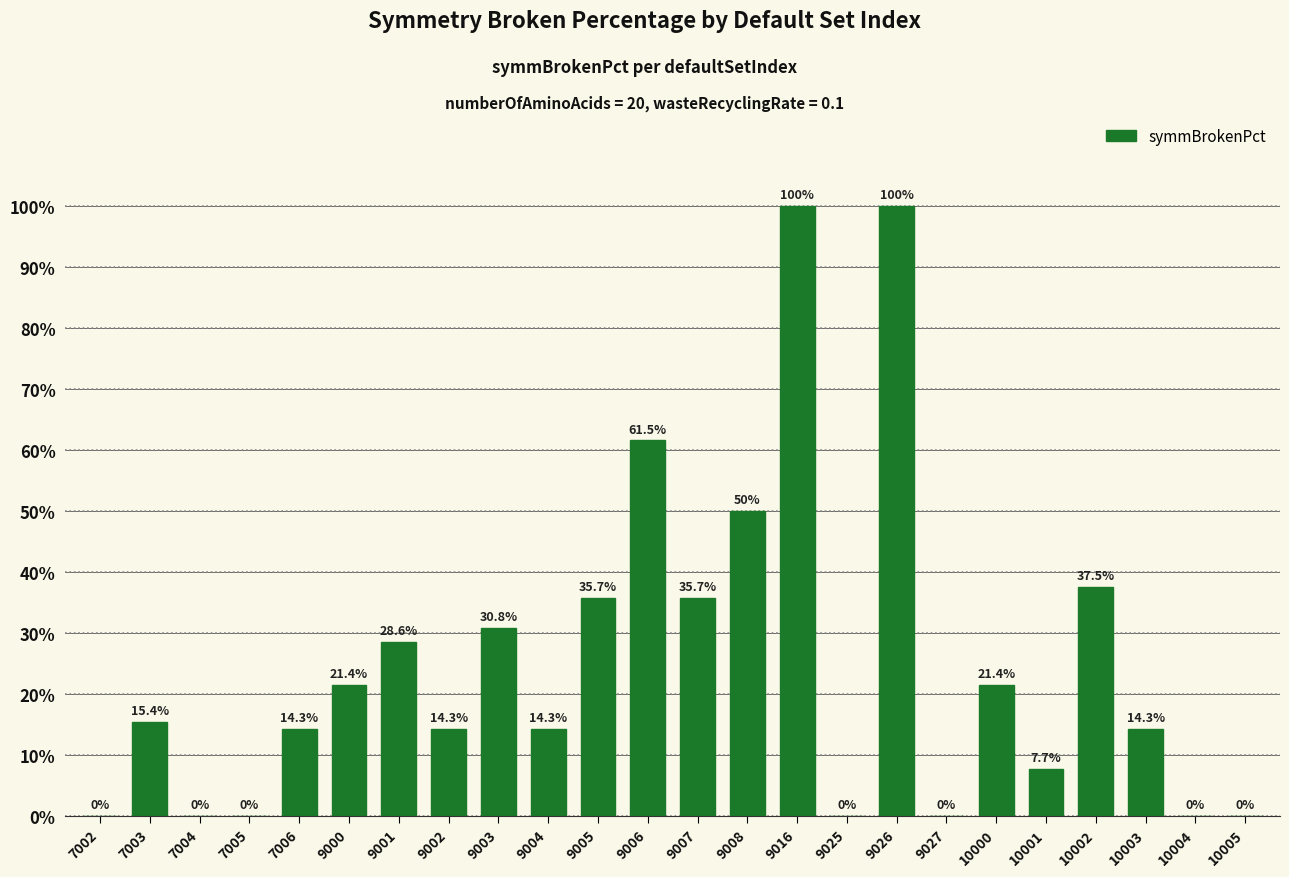

What is the greatest value displayed?

100.0